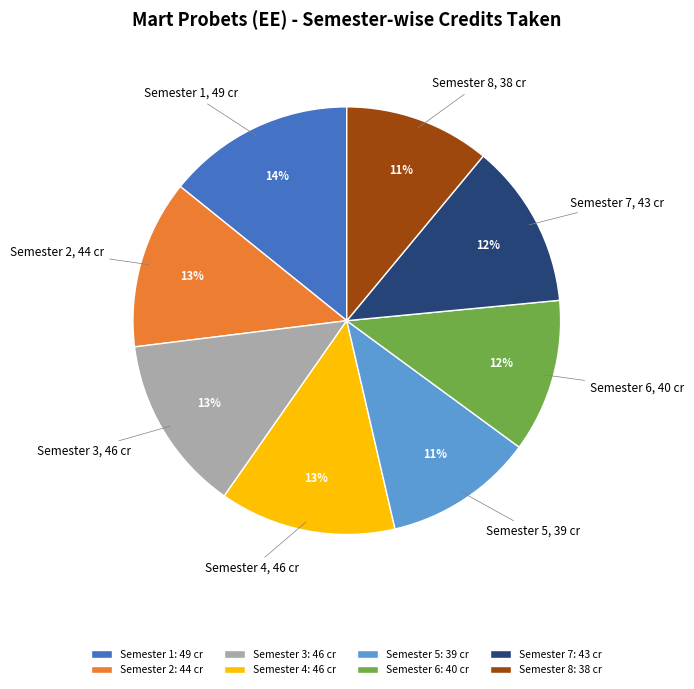

How many slices are in this pie chart?

8